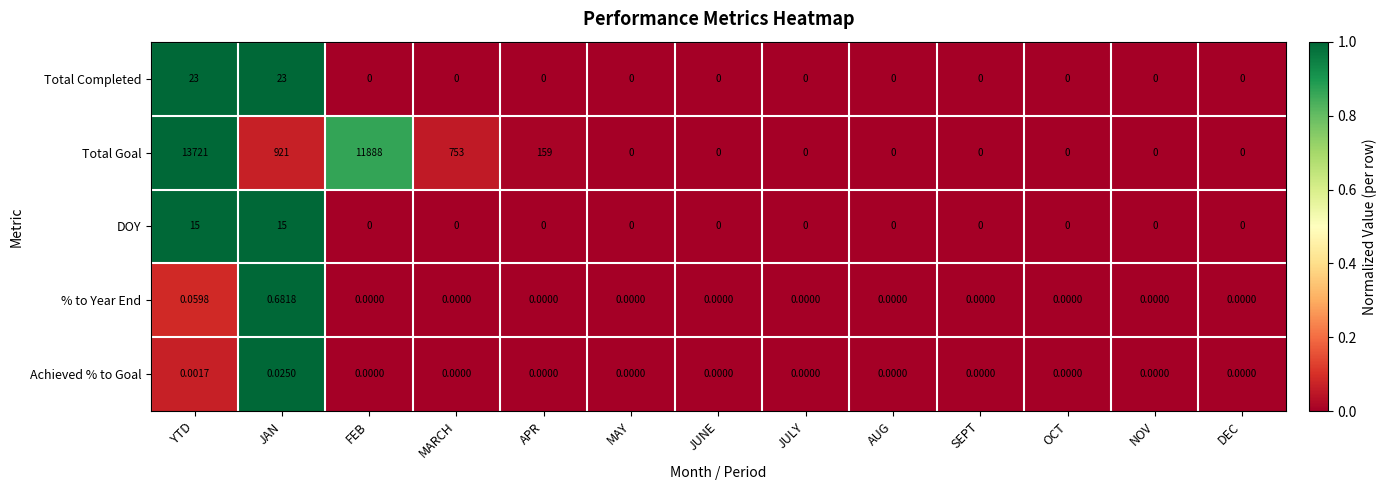

Which series has the largest range (max minus min)?

Total Goal